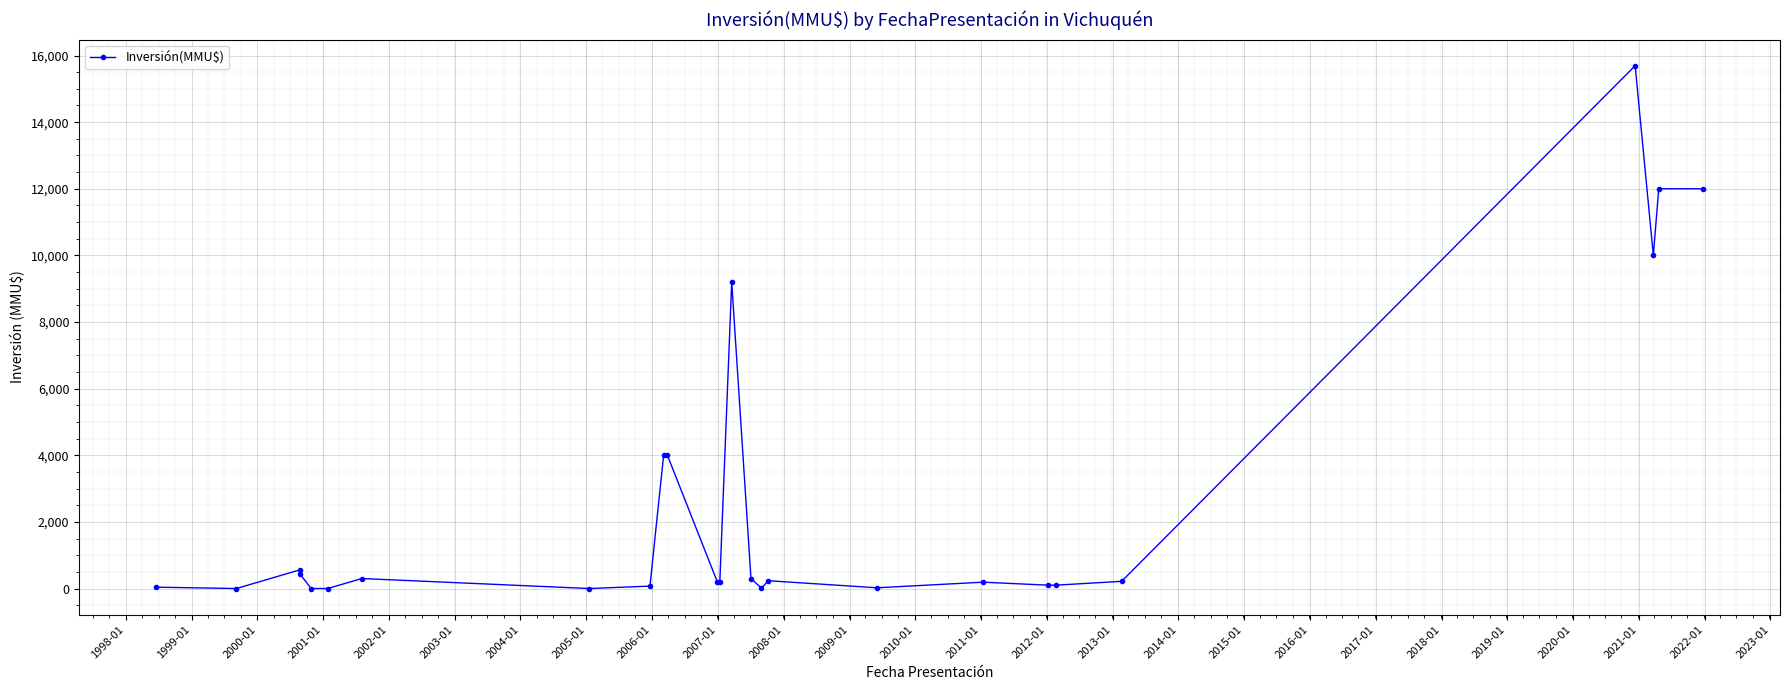

Reading left to right, transcribe all the data shown in this chart.

40	0	560	440	0	0	300	0	72	4000	4000	200	200	9198	300	10	234	22	190	100	100	216	15695	10000	12000	12000